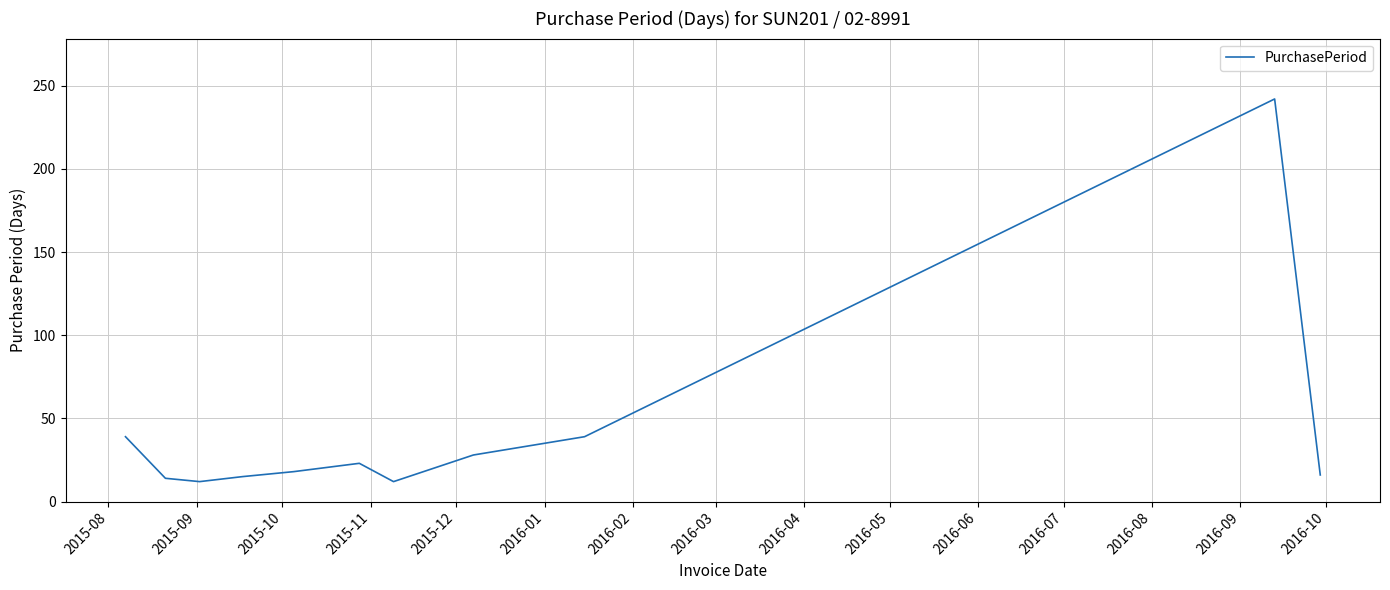

What is the maximum value shown in the chart?

242